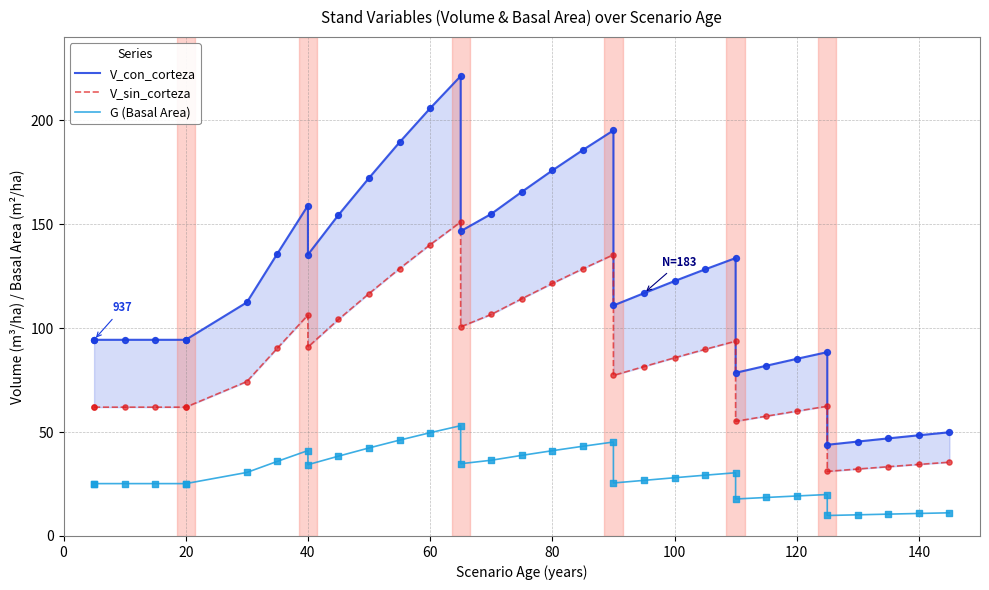

Which series contains the lowest Y value?

G (Basal Area)